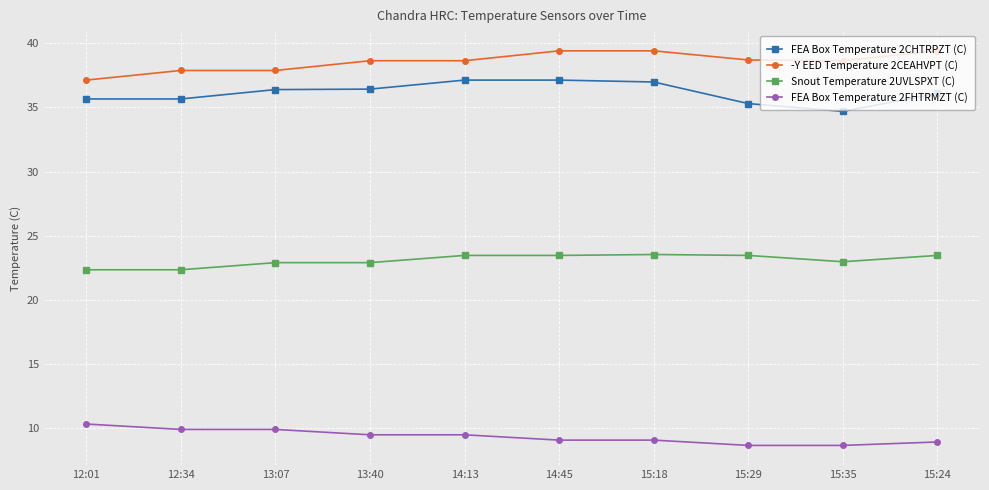

The value of Snout Temperature 2UVLSPXT (C) at 12:01 is 13.6. True or false?

False